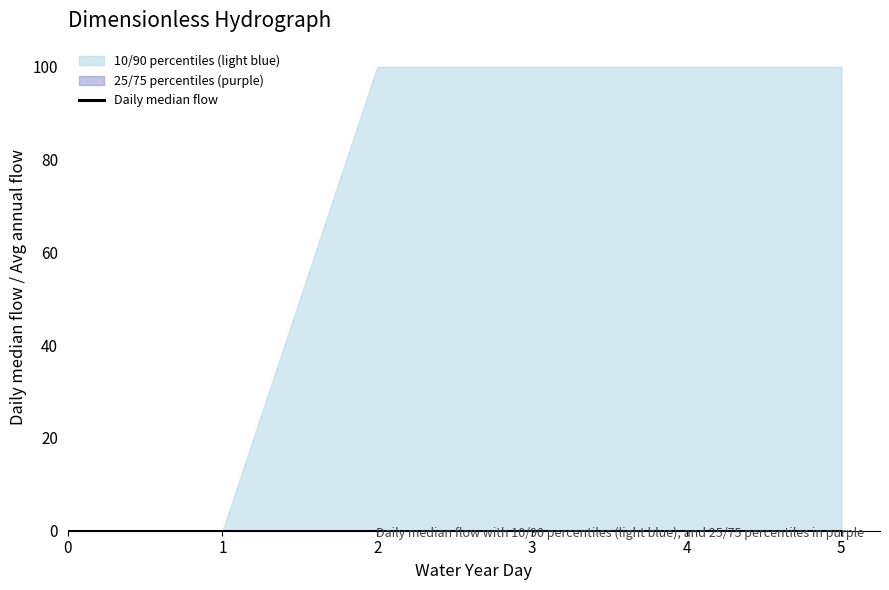

True or false: 5 and 3 cross at least once.

False